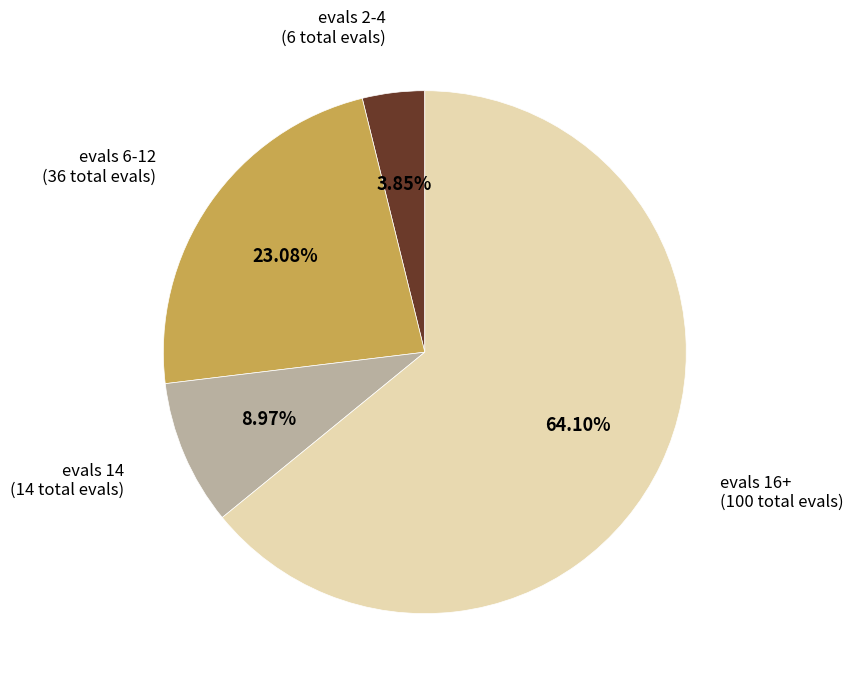

Which category has the smallest portion of the pie?

evals 2-4